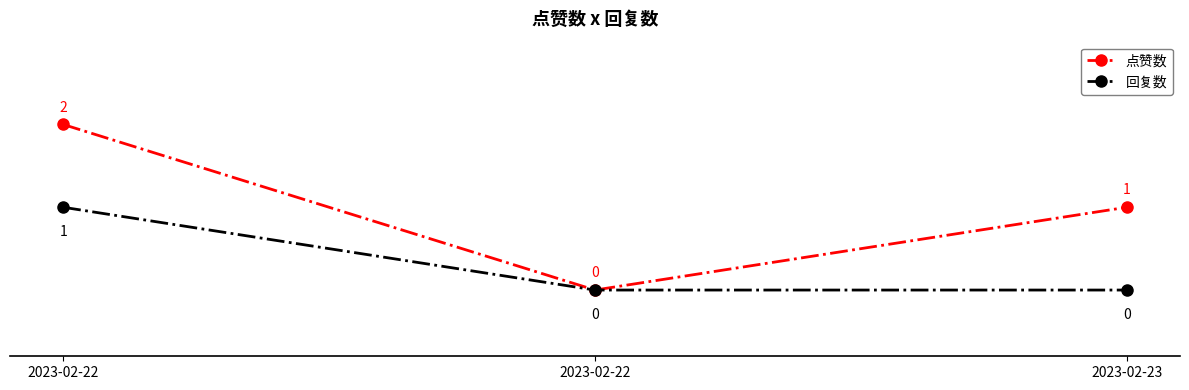

Rank the series at 2023-02-23 from highest to lowest value.

点赞数, 回复数